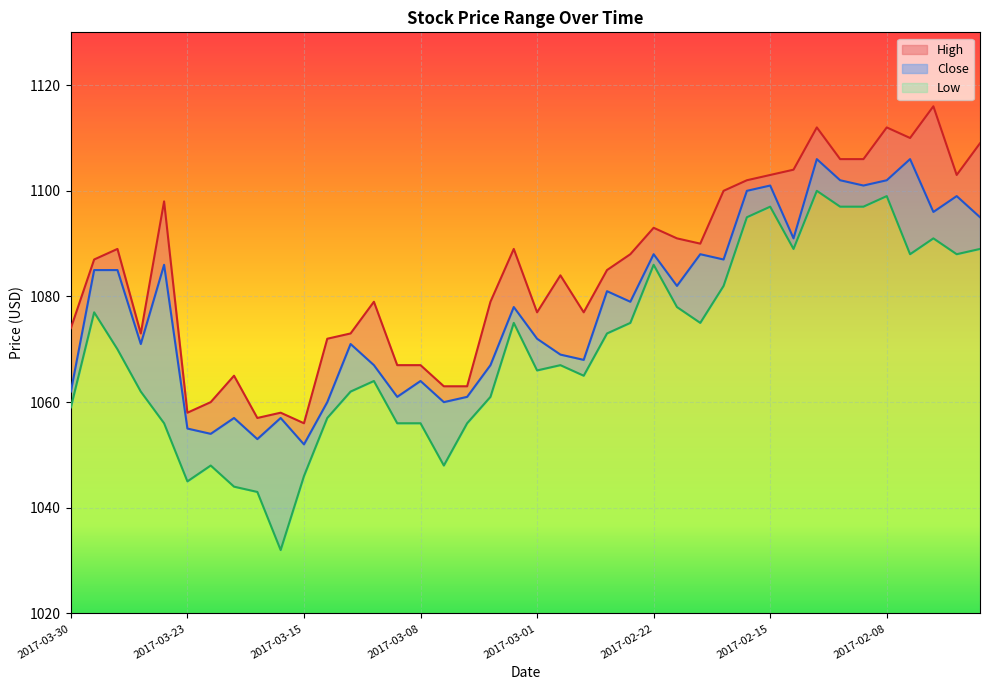

Reading left to right, transcribe all the data shown in this chart.

High: 2017-03-30=1074	2017-03-29=1087	2017-03-28=1089	2017-03-27=1073	2017-03-24=1098	2017-03-23=1058	2017-03-22=1060	2017-03-21=1065	2017-03-17=1057	2017-03-16=1058	2017-03-15=1056	2017-03-14=1072	2017-03-13=1073	2017-03-10=1079	2017-03-09=1067	2017-03-08=1067	2017-03-07=1063	2017-03-06=1063	2017-03-03=1079	2017-03-02=1089	2017-03-01=1077	2017-02-28=1084	2017-02-27=1077	2017-02-24=1085	2017-02-23=1088	2017-02-22=1093	2017-02-21=1091	2017-02-20=1090	2017-02-17=1100	2017-02-16=1102	2017-02-15=1103	2017-02-14=1104	2017-02-13=1112	2017-02-10=1106	2017-02-09=1106	2017-02-08=1112	2017-02-07=1110	2017-02-06=1116	2017-02-03=1103	2017-02-02=1109
Close: 2017-03-30=1062	2017-03-29=1085	2017-03-28=1085	2017-03-27=1071	2017-03-24=1086	2017-03-23=1055	2017-03-22=1054	2017-03-21=1057	2017-03-17=1053	2017-03-16=1057	2017-03-15=1052	2017-03-14=1060	2017-03-13=1071	2017-03-10=1067	2017-03-09=1061	2017-03-08=1064	2017-03-07=1060	2017-03-06=1061	2017-03-03=1067	2017-03-02=1078	2017-03-01=1072	2017-02-28=1069	2017-02-27=1068	2017-02-24=1081	2017-02-23=1079	2017-02-22=1088	2017-02-21=1082	2017-02-20=1088	2017-02-17=1087	2017-02-16=1100	2017-02-15=1101	2017-02-14=1091	2017-02-13=1106	2017-02-10=1102	2017-02-09=1101	2017-02-08=1102	2017-02-07=1106	2017-02-06=1096	2017-02-03=1099	2017-02-02=1095
Low: 2017-03-30=1059	2017-03-29=1077	2017-03-28=1070	2017-03-27=1062	2017-03-24=1056	2017-03-23=1045	2017-03-22=1048	2017-03-21=1044	2017-03-17=1043	2017-03-16=1032	2017-03-15=1046	2017-03-14=1057	2017-03-13=1062	2017-03-10=1064	2017-03-09=1056	2017-03-08=1056	2017-03-07=1048	2017-03-06=1056	2017-03-03=1061	2017-03-02=1075	2017-03-01=1066	2017-02-28=1067	2017-02-27=1065	2017-02-24=1073	2017-02-23=1075	2017-02-22=1086	2017-02-21=1078	2017-02-20=1075	2017-02-17=1082	2017-02-16=1095	2017-02-15=1097	2017-02-14=1089	2017-02-13=1100	2017-02-10=1097	2017-02-09=1097	2017-02-08=1099	2017-02-07=1088	2017-02-06=1091	2017-02-03=1088	2017-02-02=1089